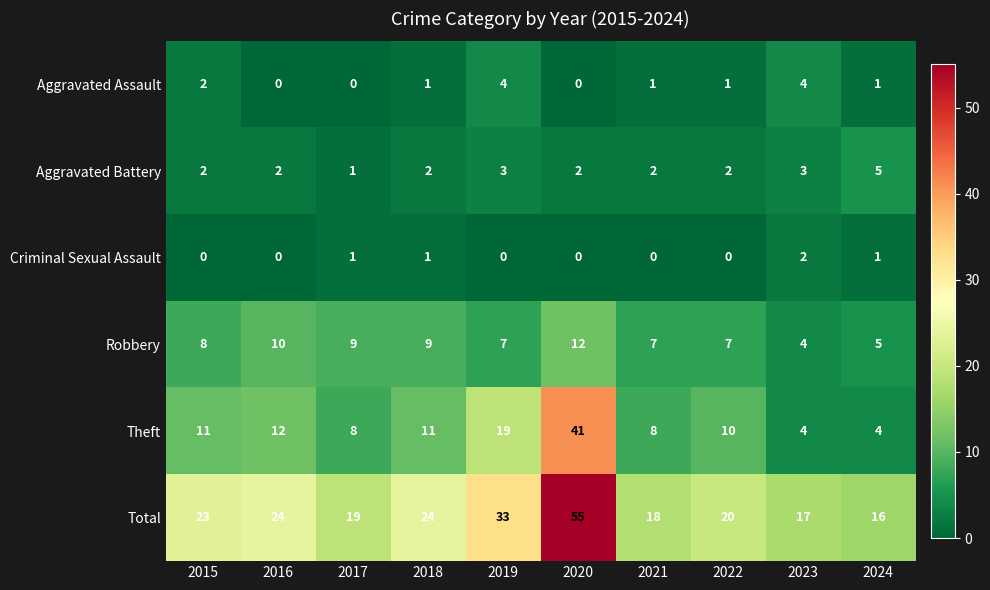

The Total series shows 53 at 2019. True or false?

False